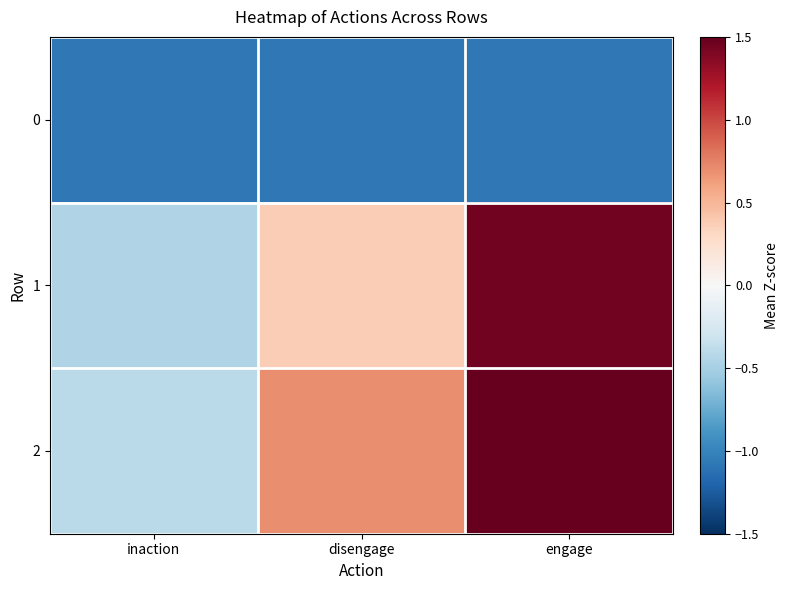

Which series has the largest range (max minus min)?

2